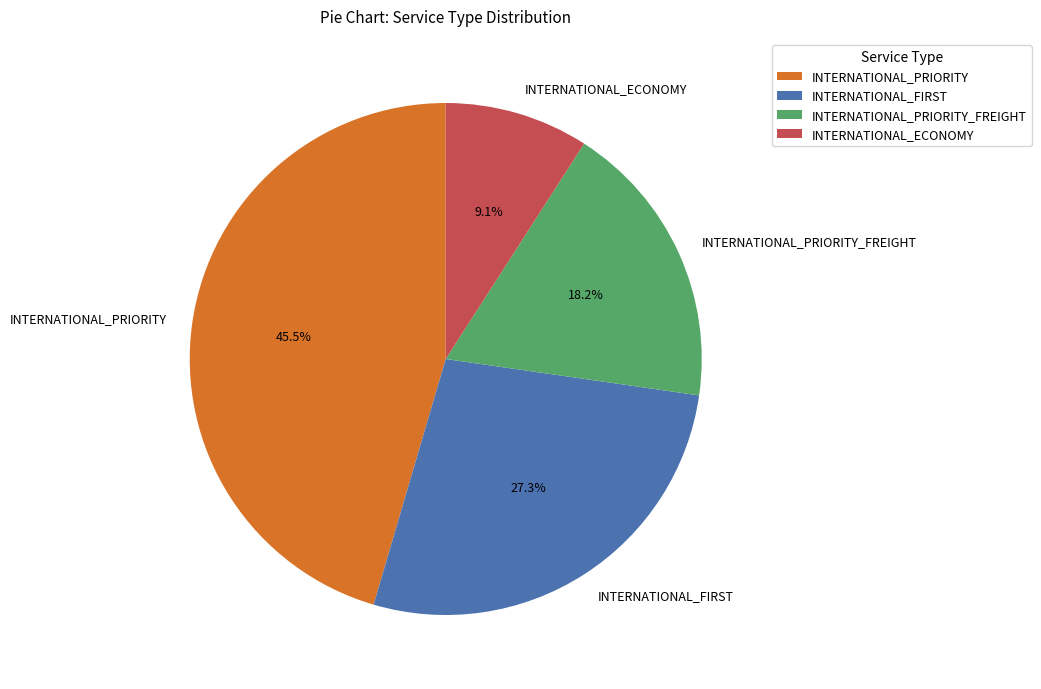

True or false: INTERNATIONAL_FIRST accounts for 20% of the total.

False